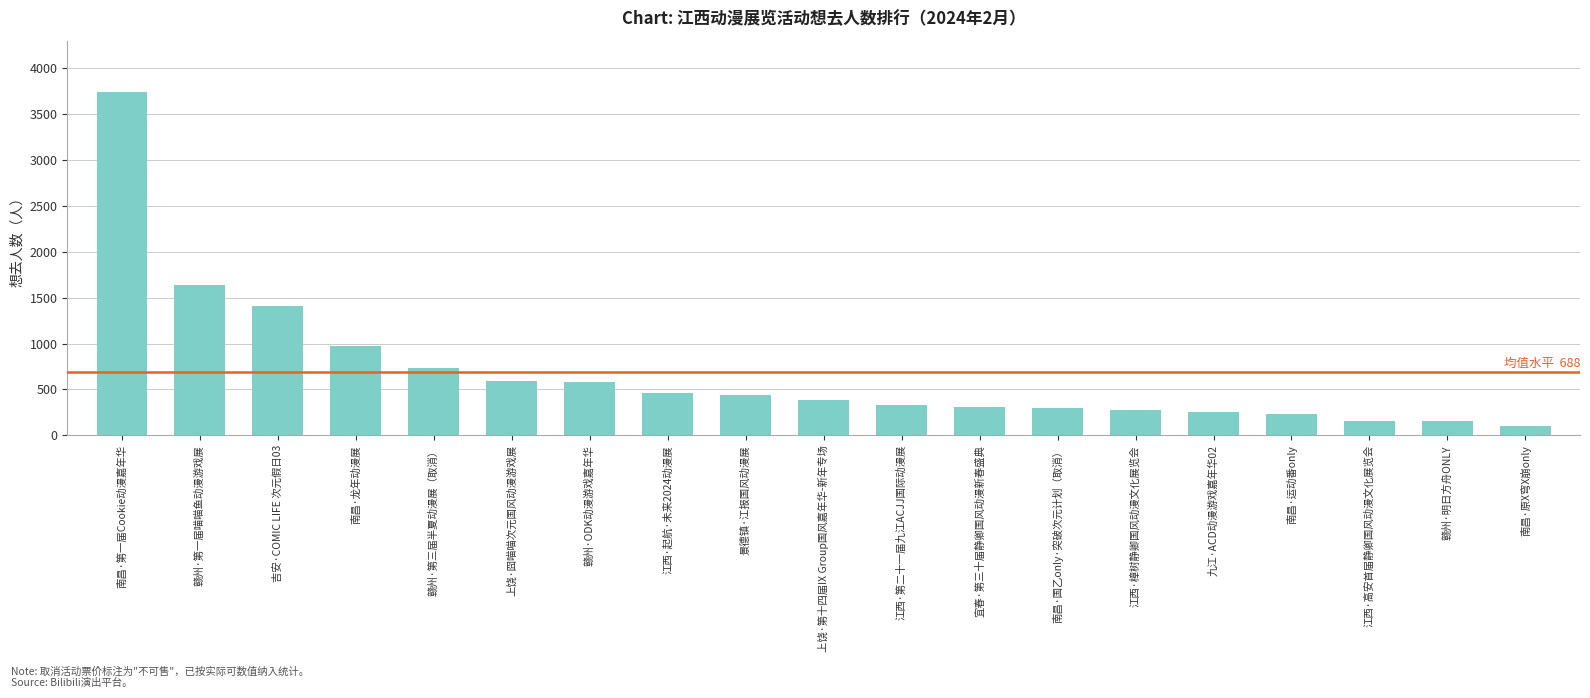

Where is the data nearest to the value 1919?

赣州·第一届喵喵鱼动漫游戏展